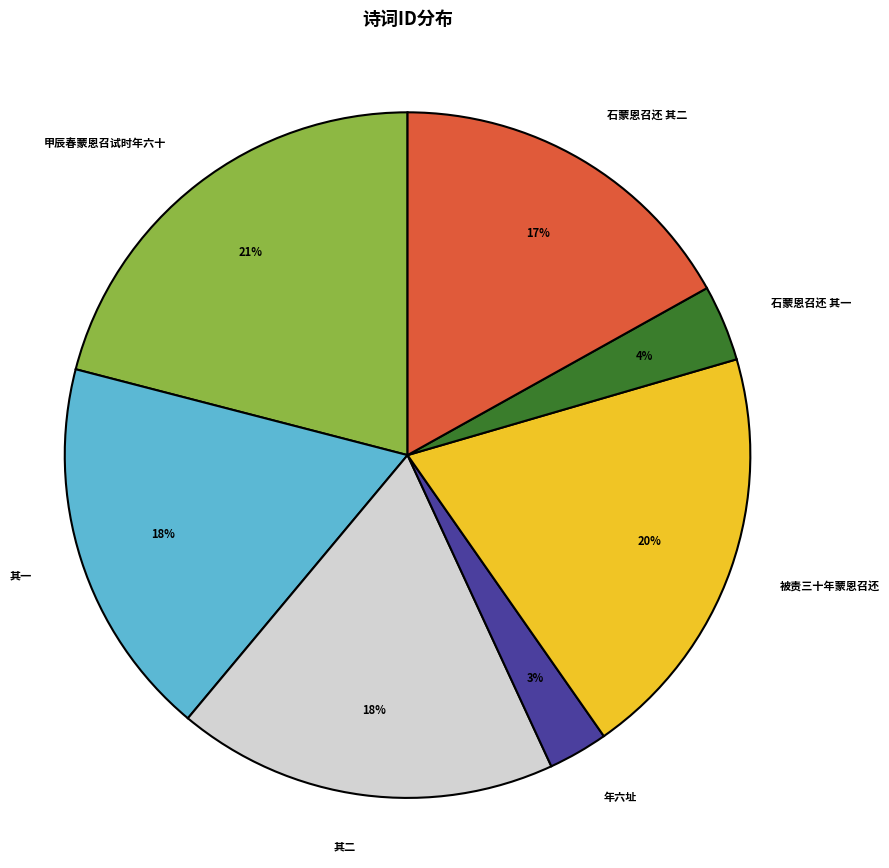

To the nearest percent, what is the average slice percentage?

14%